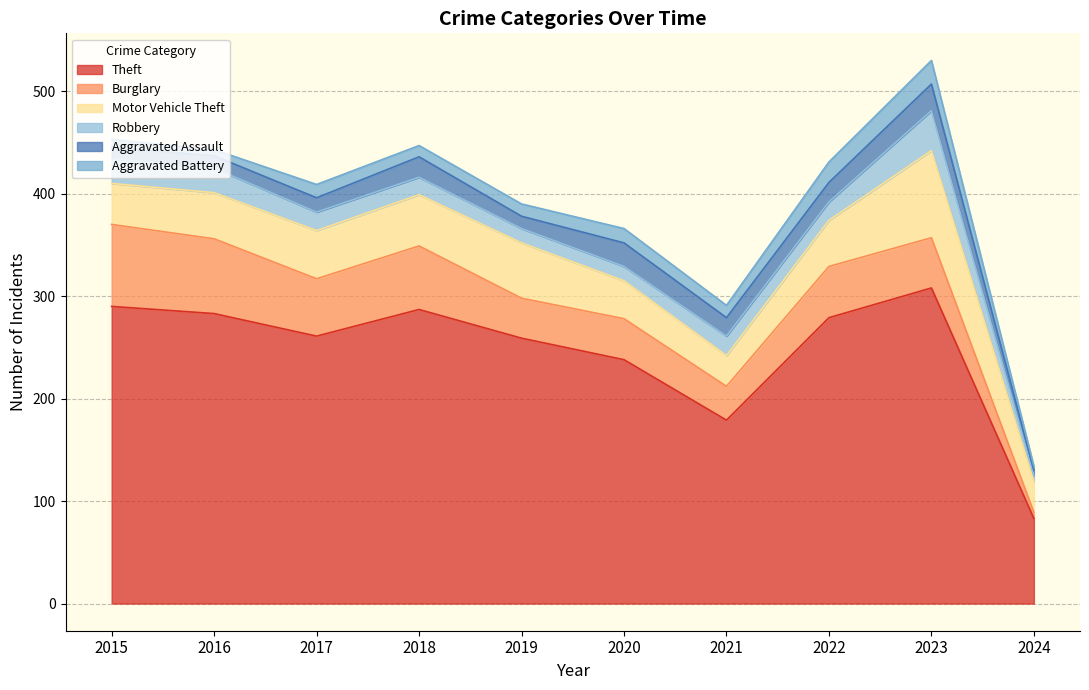

What is the difference between the highest and lowest values at 2018?

276